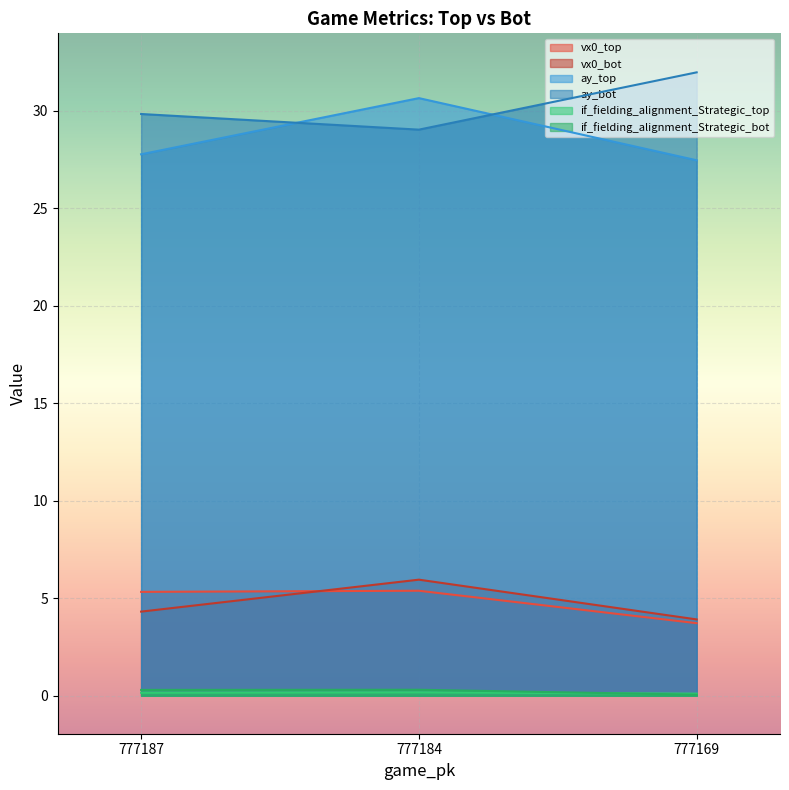

Rank the categories by ay_top value from highest to lowest.

777184, 777187, 777169